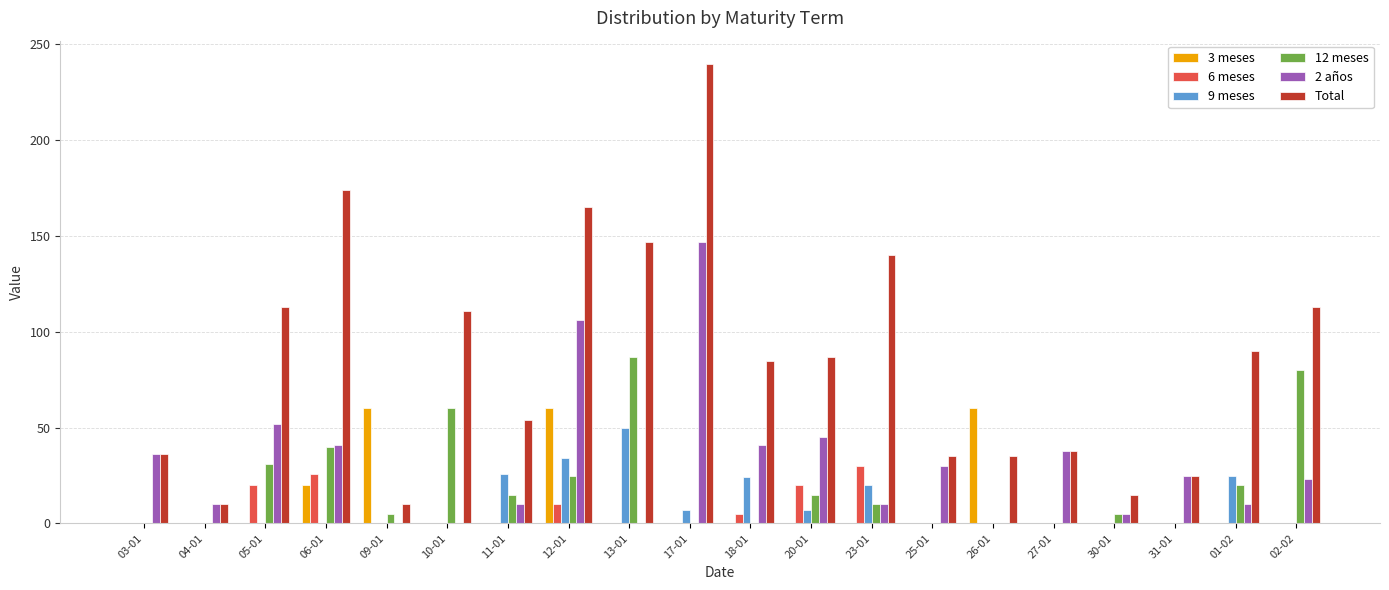

Which label corresponds to the largest value in the chart?

17-01